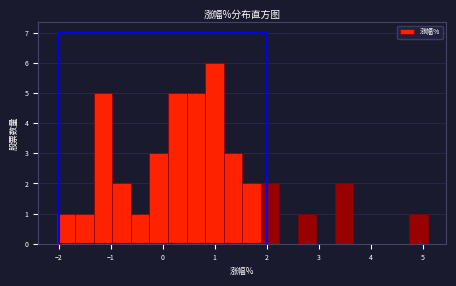

Around what value on the x-axis is the tallest bar? Give the approximate position of its centre, as read against the axis.

1.0